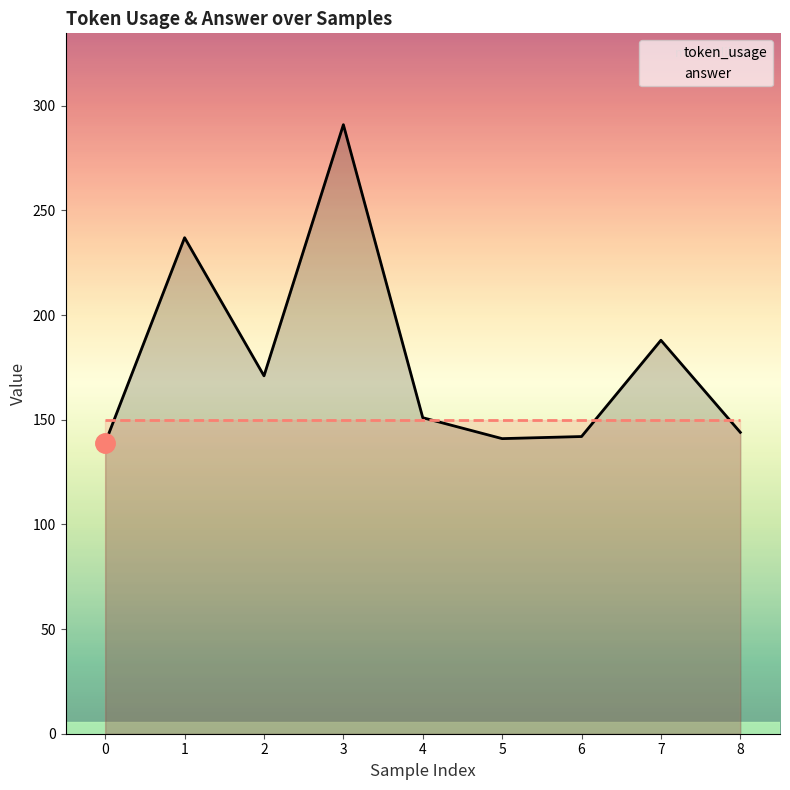

Reading right to left, list all the values displayed in this chart.

token_usage: 144	188	142	141	151	291	171	237	139
answer: 150	150	150	150	150	150	150	150	150